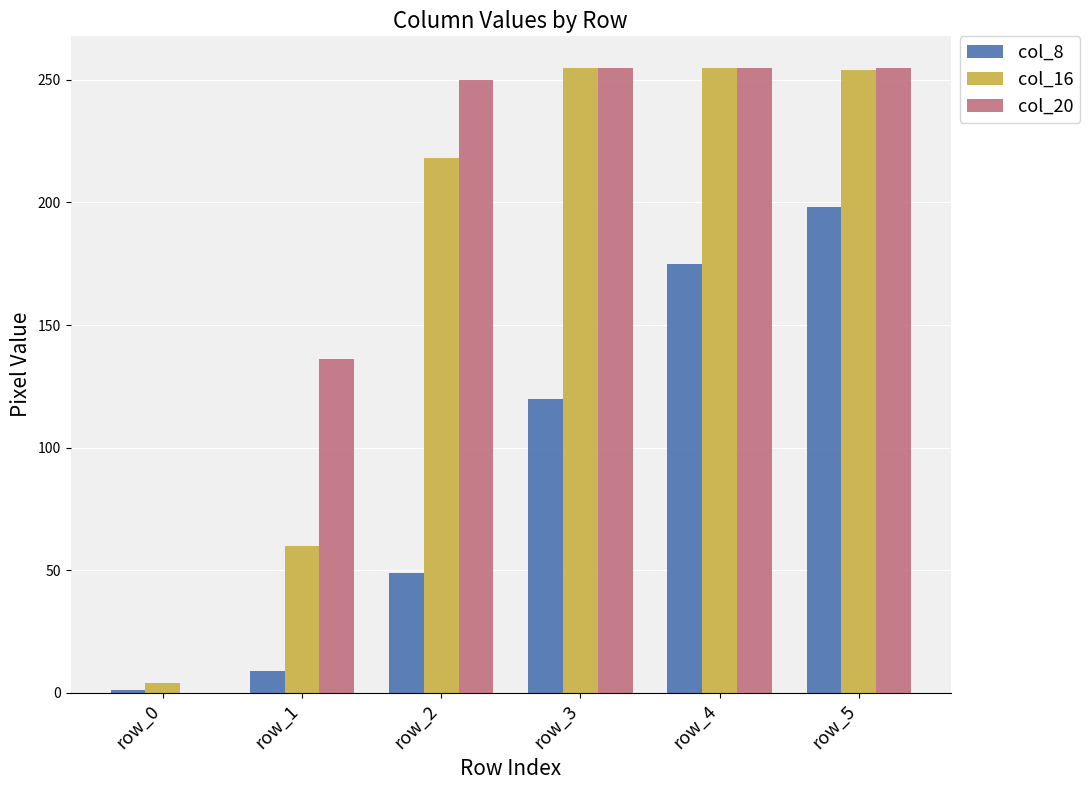

Is the value of col_20 at row_1 greater than the value of col_16 at row_4?

No